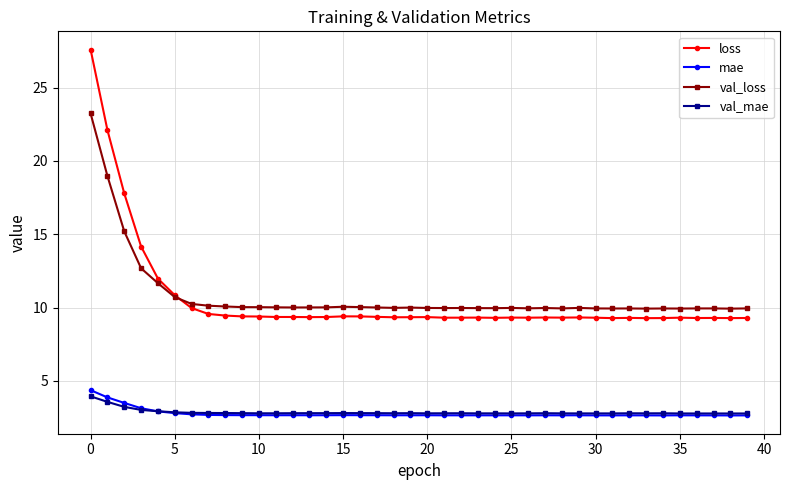

What is the minimum value for mae?

2.6